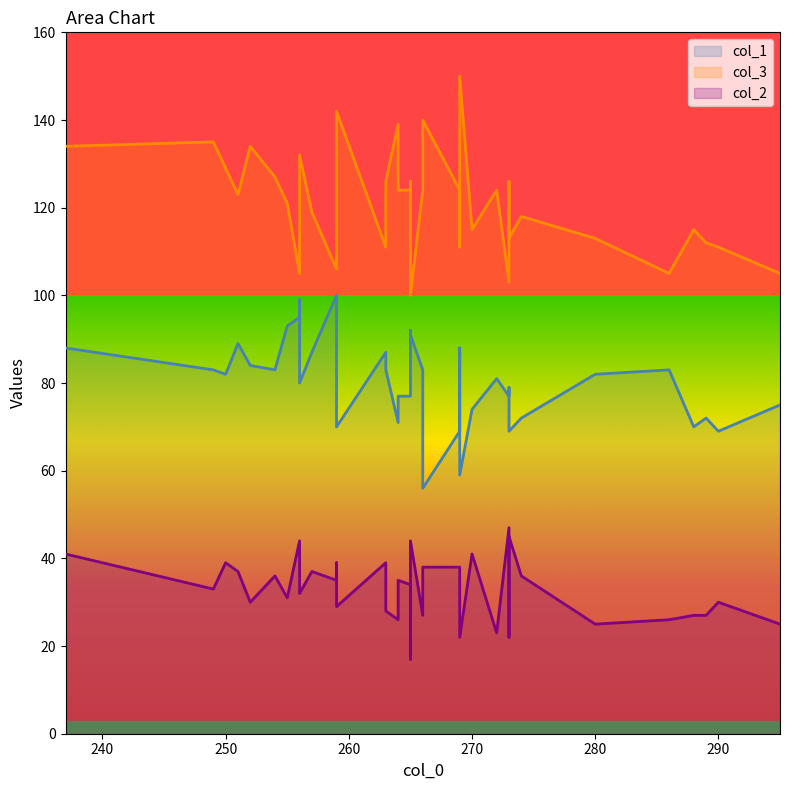

Rank the categories by col_2 value from lowest to highest.

265, 273, 269, 272, 280, 295, 264, 286, 266, 288, 289, 263, 259, 290, 252, 255, 263, 269, 256, 249, 265, 259, 265, 264, 254, 274, 257, 251, 256, 269, 266, 263, 250, 259, 270, 237, 256, 265, 273, 273